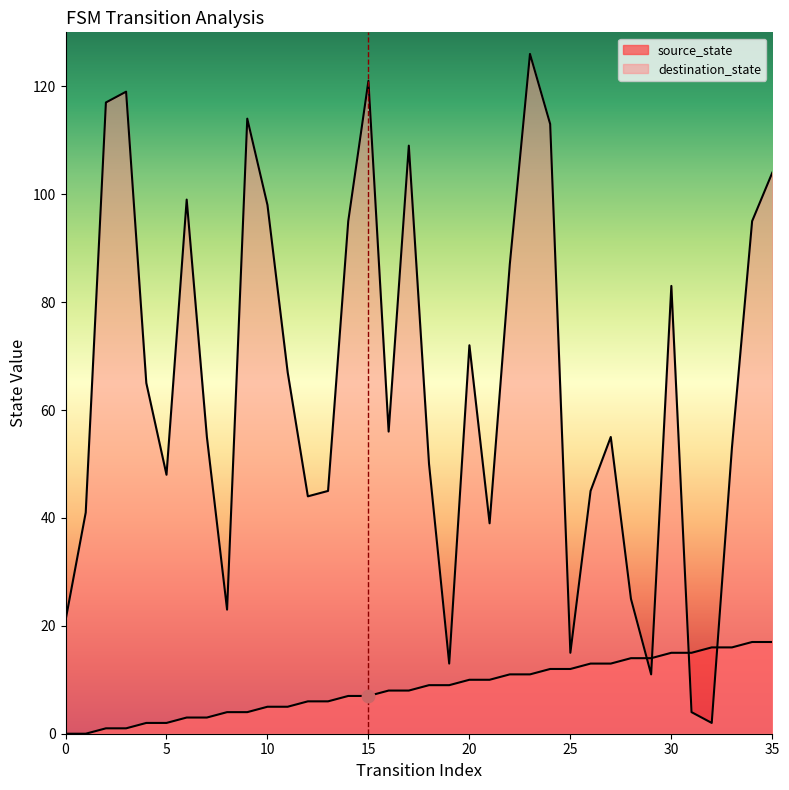

At which category is the sum across all series the highest?

23